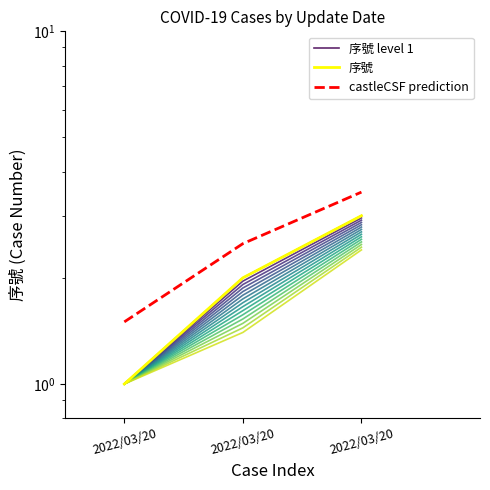

The castleCSF prediction series shows 2.5 at 2022/03/20. True or false?

True